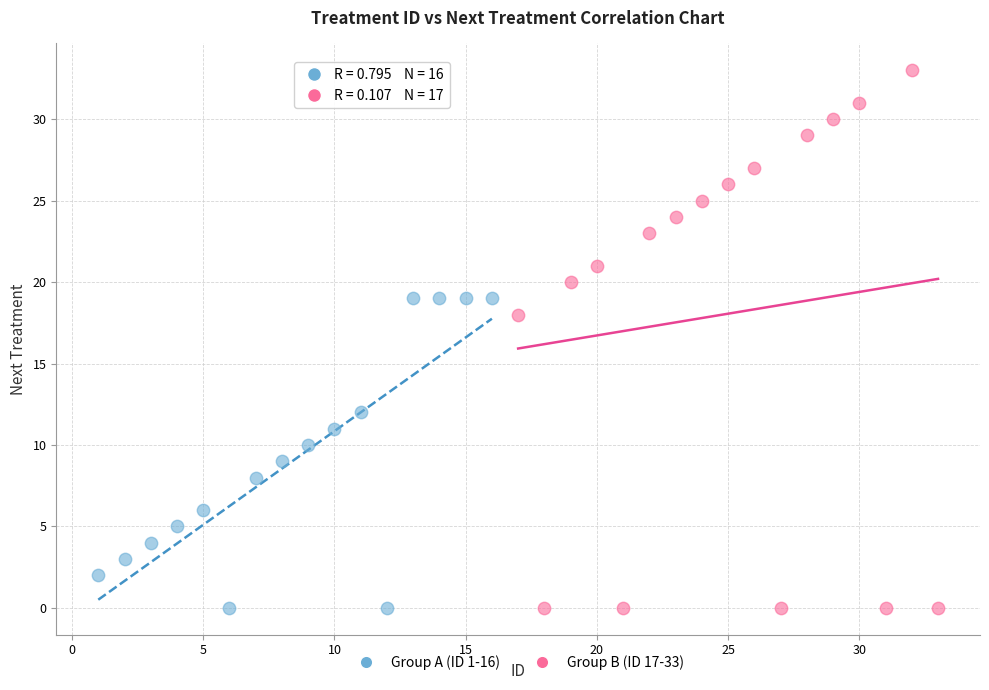

Which series contains the highest Y value?

Group B (ID 17-33)